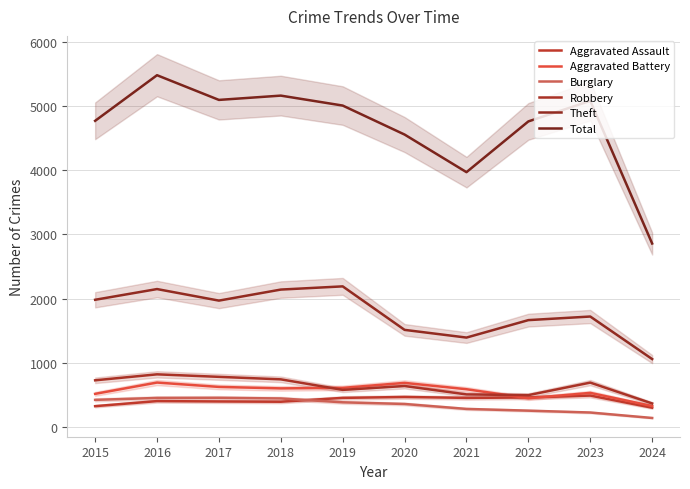

Reading left to right, what are all the values shown in this chart?

Aggravated Assault: 2015=323	2016=402	2017=396	2018=392	2019=452	2020=466	2021=452	2022=458	2023=488	2024=299
Aggravated Battery: 2015=515	2016=691	2017=623	2018=600	2019=608	2020=686	2021=587	2022=446	2023=530	2024=325
Burglary: 2015=421	2016=451	2017=453	2018=443	2019=383	2020=357	2021=280	2022=253	2023=224	2024=139
Robbery: 2015=726	2016=819	2017=780	2018=741	2019=577	2020=637	2021=506	2022=495	2023=690	2024=365
Theft: 2015=1981	2016=2148	2017=1968	2018=2140	2019=2190	2020=1512	2021=1392	2022=1664	2023=1720	2024=1057
Total: 2015=4770	2016=5481	2017=5096	2018=5163	2019=5008	2020=4556	2021=3970	2022=4761	2023=5081	2024=2858